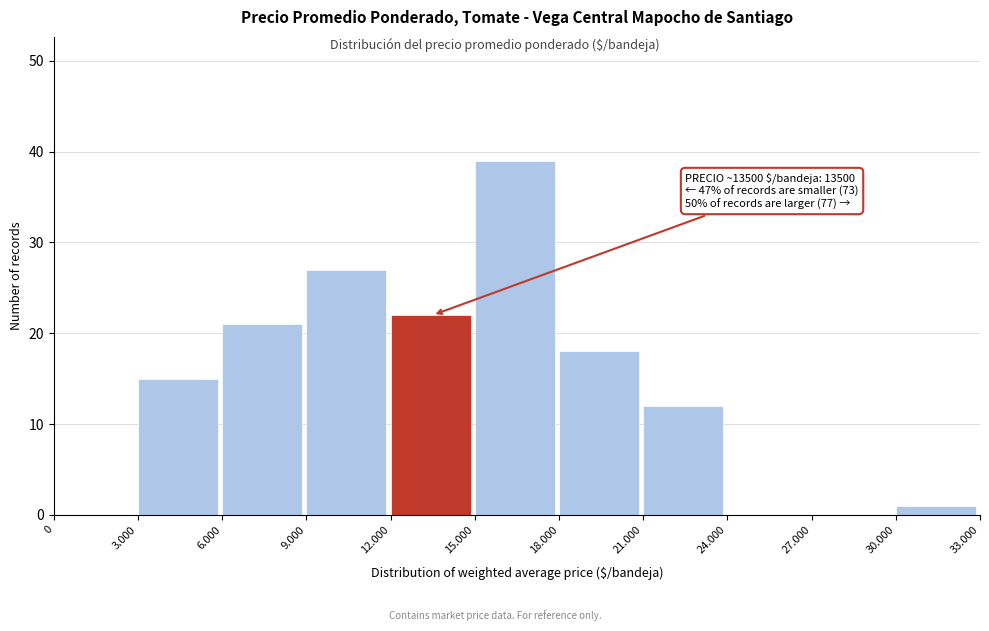

Reading left to right, transcribe all the data shown in this chart.

0=0	3.000=15	6.000=21	9.000=27	12.000=22	15.000=39	18.000=18	21.000=12	24.000=0	27.000=0	30.000=1